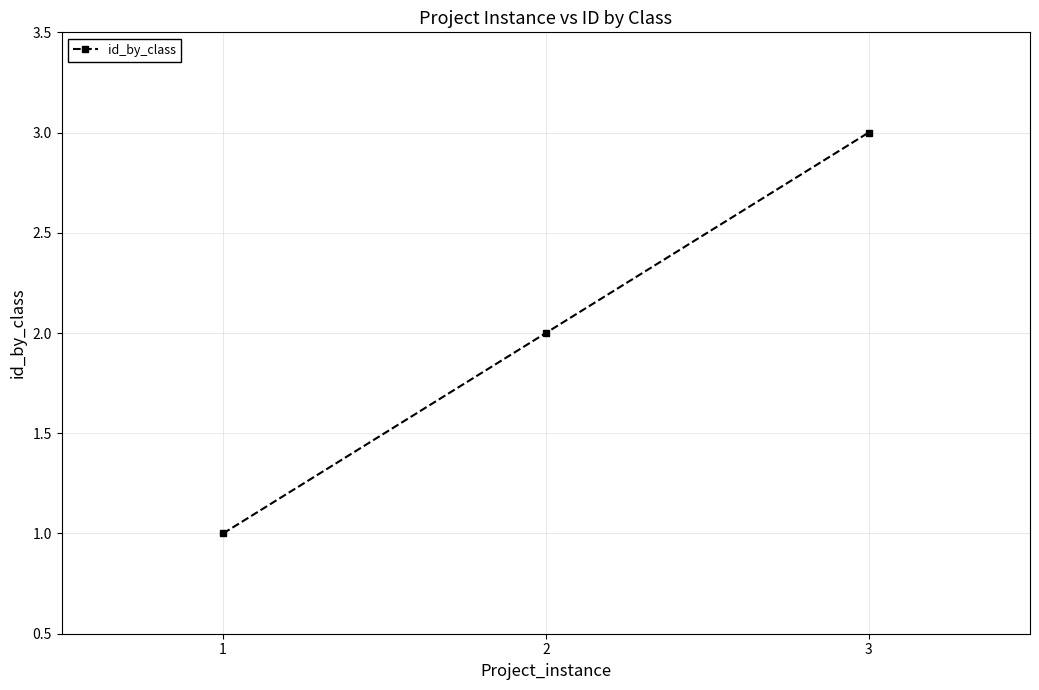

What is the ratio of the value at 1 to the value at 3?

0.3